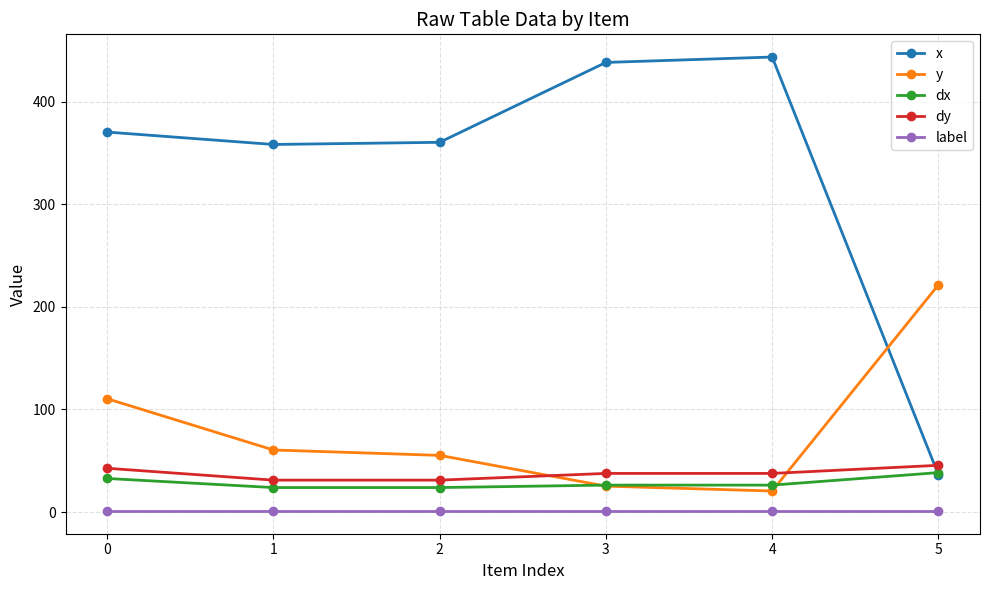

Which series has the widest spread of values?

x